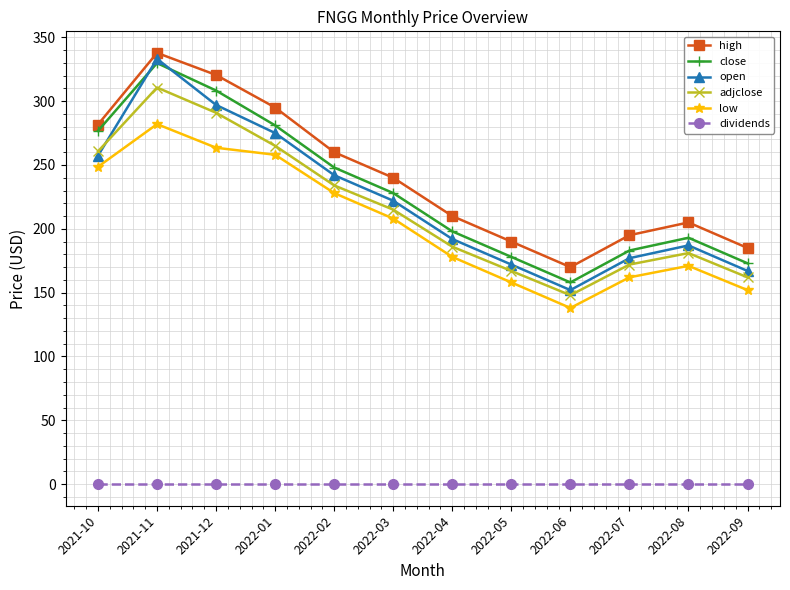

The value of dividends at 2022-01 is 0.0. True or false?

True